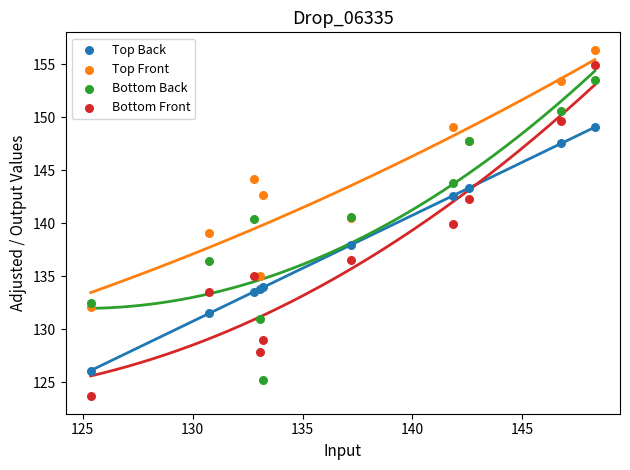

Which series has the widest spread of Y values?

Bottom Front